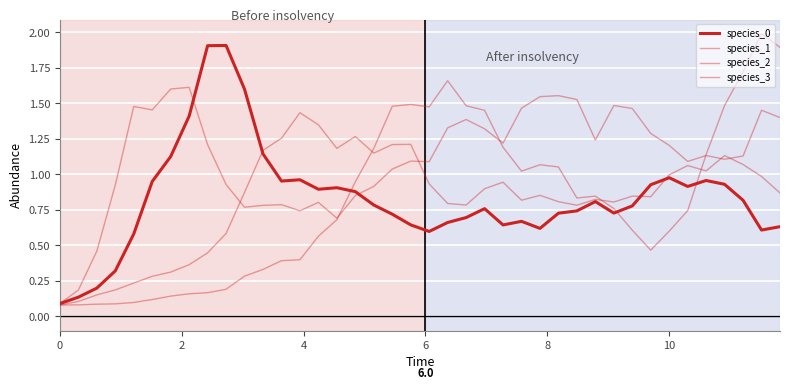

Does the chart display data point markers on the line(s)?

No